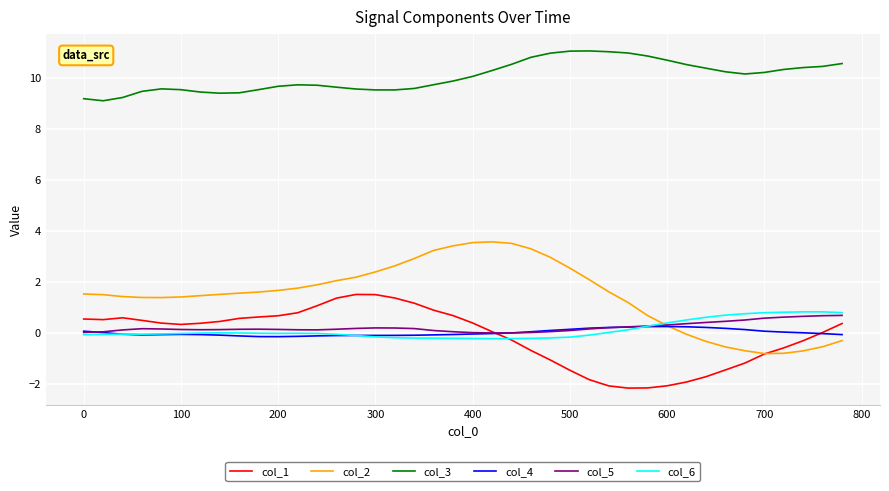

What is the smallest value displayed?

-2.2